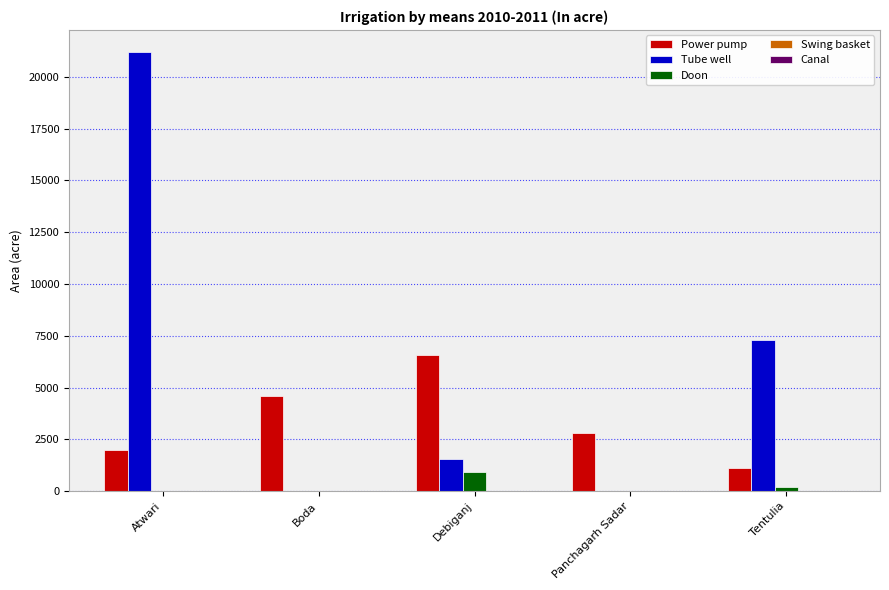

At which label does Power pump reach its peak?

Debiganj